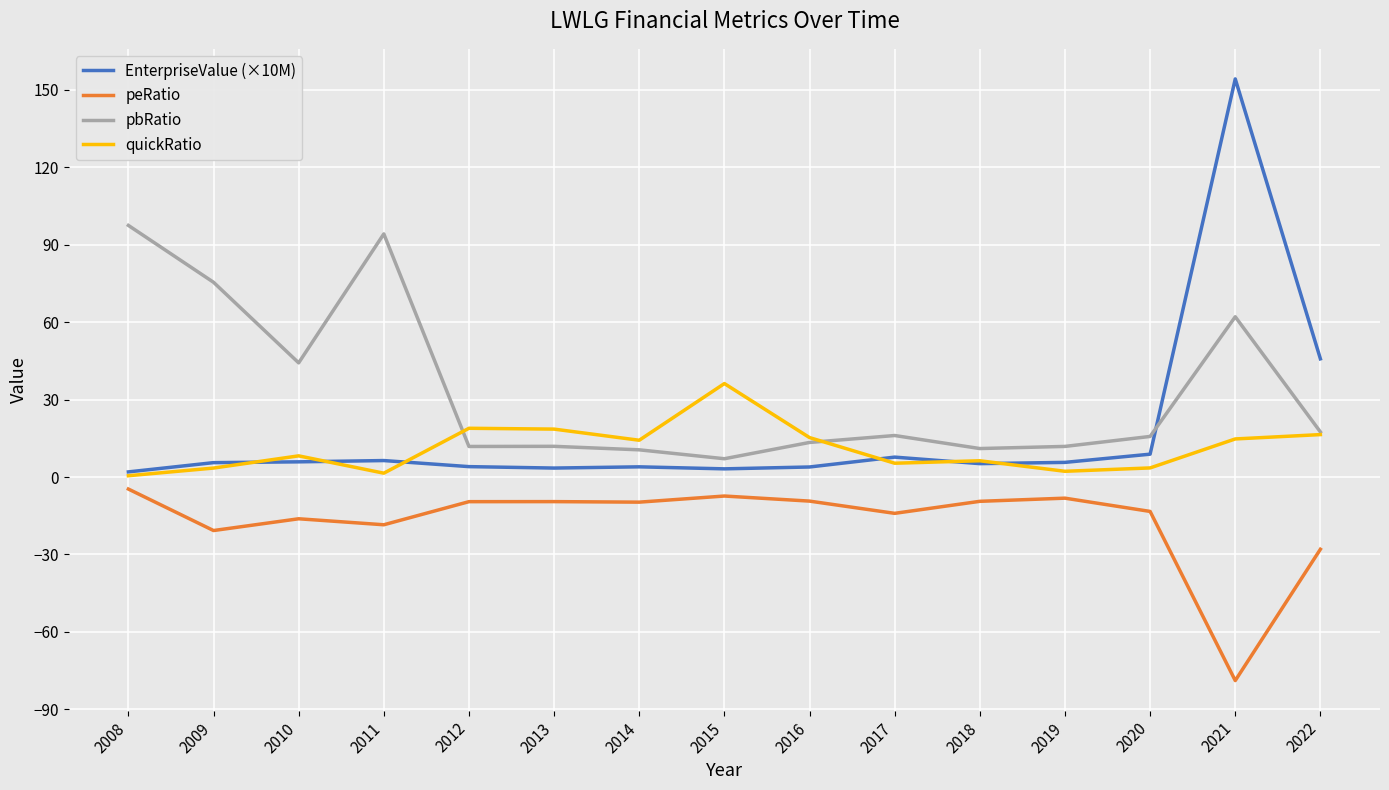

The quickRatio series shows 6.7 at 2016. True or false?

False